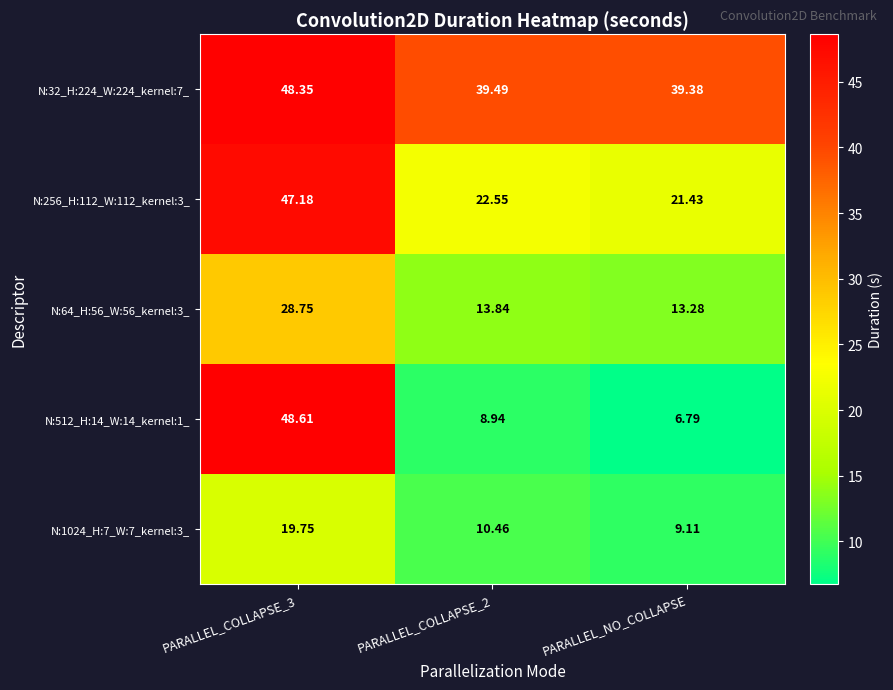

At which label does N:512_H:14_W:14_kernel:1_ reach its minimum?

PARALLEL_NO_COLLAPSE